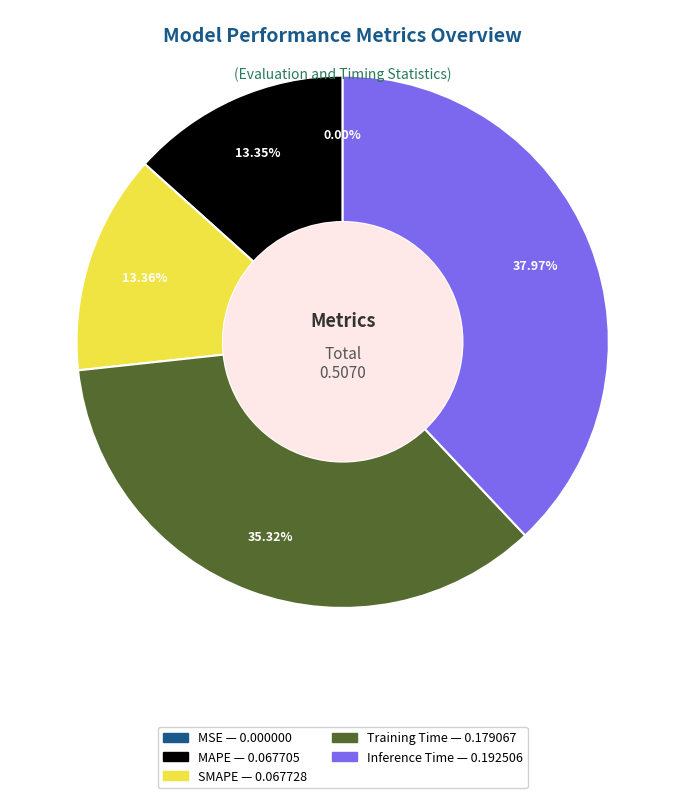

Between Training Time and Inference Time, which is larger?

Inference Time